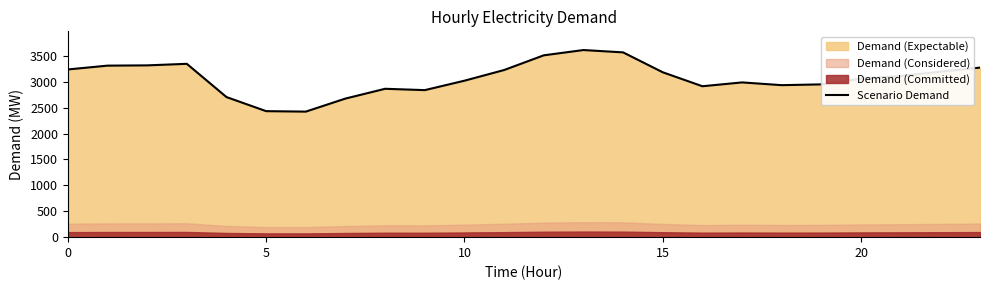

Which category has the highest value across all series?

13